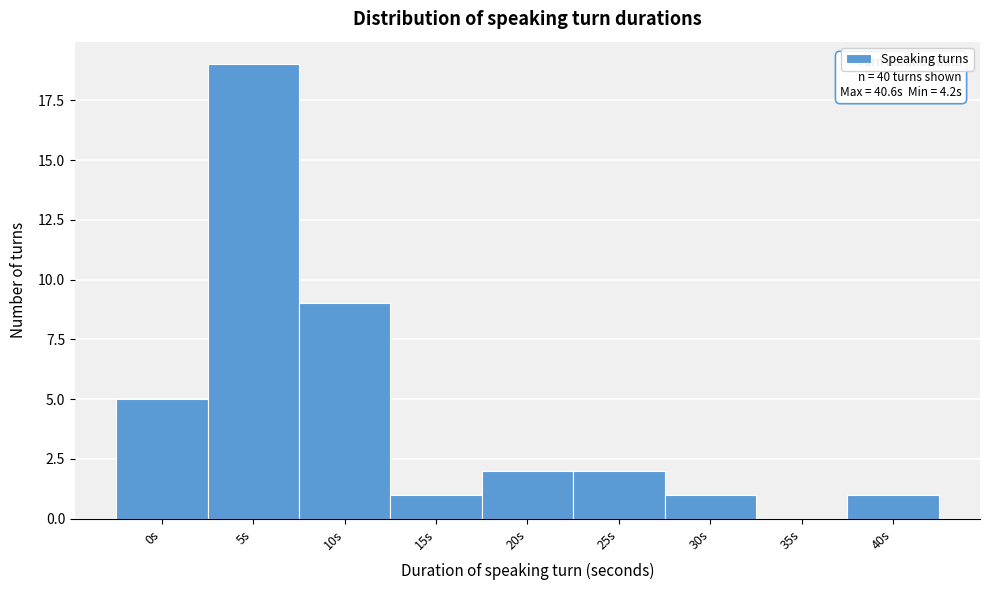

Reading left to right, list all the values displayed in this chart.

0s=5	5s=19	10s=9	15s=1	20s=2	25s=2	30s=1	35s=0	40s=1